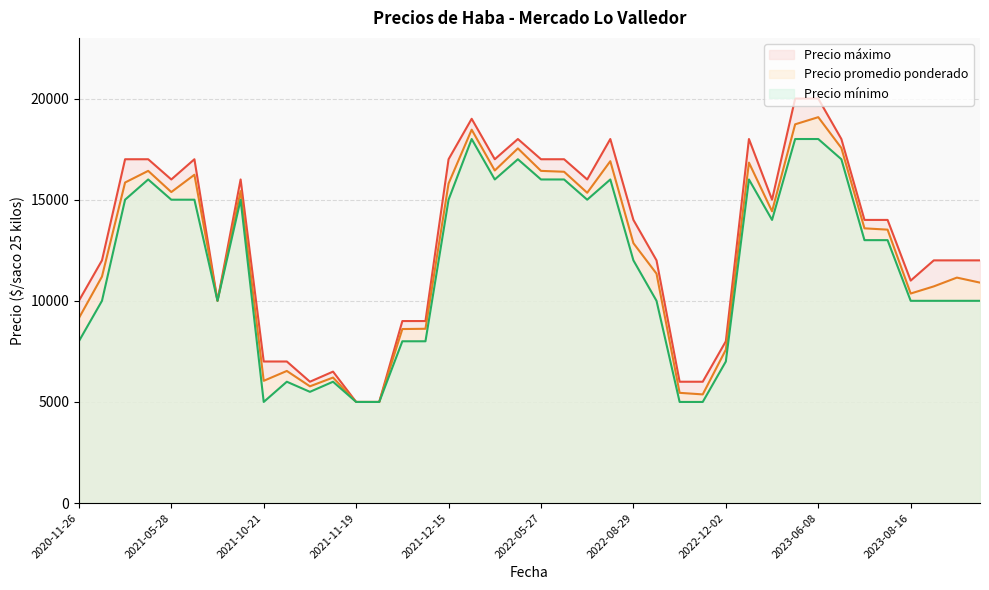

At which category is the sum across all series the highest?

2023-06-08